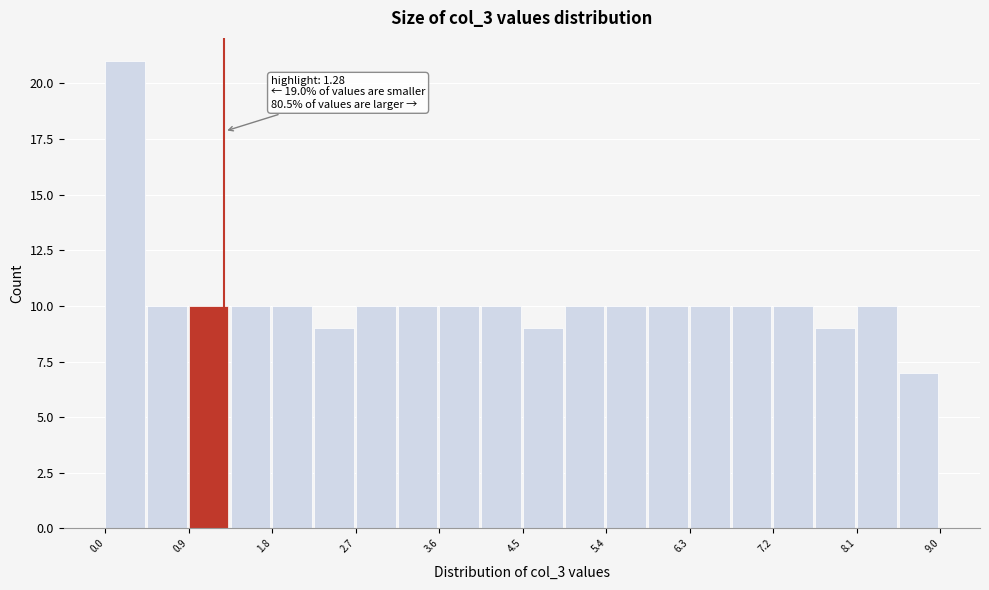

Which range on the x-axis has the tallest bar?

0.00 to 0.45